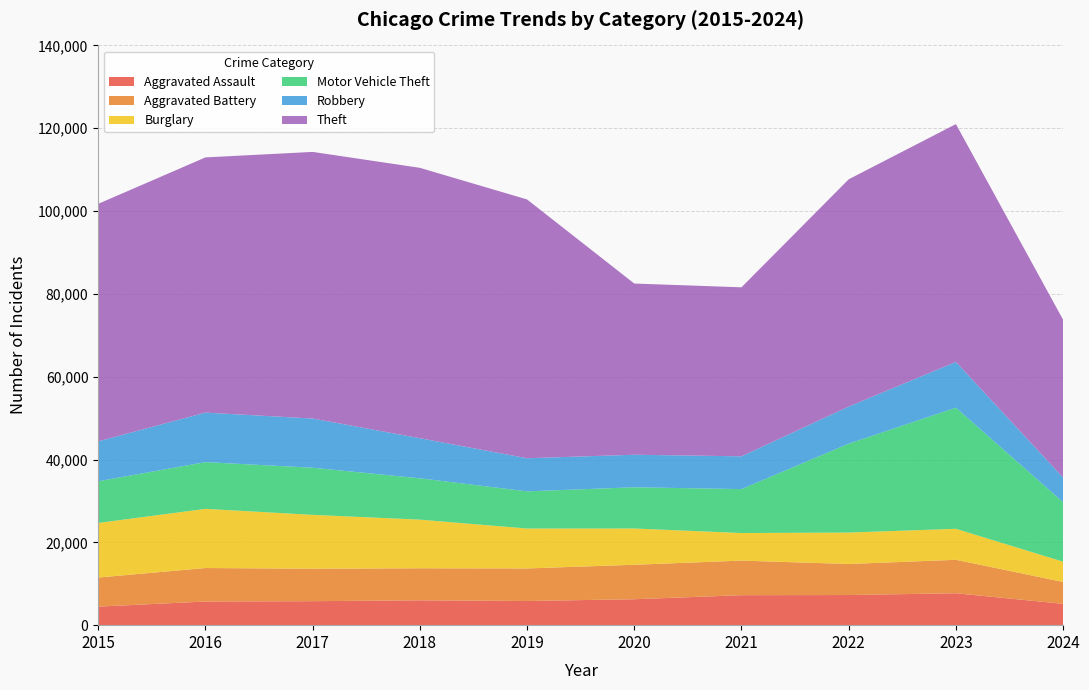

Reading left to right, extract all data points from this chart.

Aggravated Assault: 2015=4480	2016=5713	2017=5793	2018=6002	2019=5841	2020=6265	2021=7242	2022=7280	2023=7710	2024=5149
Aggravated Battery: 2015=7019	2016=8086	2017=7845	2018=7735	2019=7858	2020=8320	2021=8347	2022=7491	2023=8077	2024=5288
Burglary: 2015=13184	2016=14289	2017=13001	2018=11747	2019=9638	2020=8758	2021=6662	2022=7593	2023=7483	2024=4892
Motor Vehicle Theft: 2015=10068	2016=11285	2017=11380	2018=9985	2019=8977	2020=9959	2021=10603	2022=21462	2023=29246	2024=14376
Robbery: 2015=9638	2016=11960	2017=11880	2018=9681	2019=7995	2020=7855	2021=7920	2022=8963	2023=11053	2024=5927
Theft: 2015=57351	2016=61623	2017=64386	2018=65290	2019=62495	2020=41339	2021=40813	2022=54880	2023=57434	2024=38109